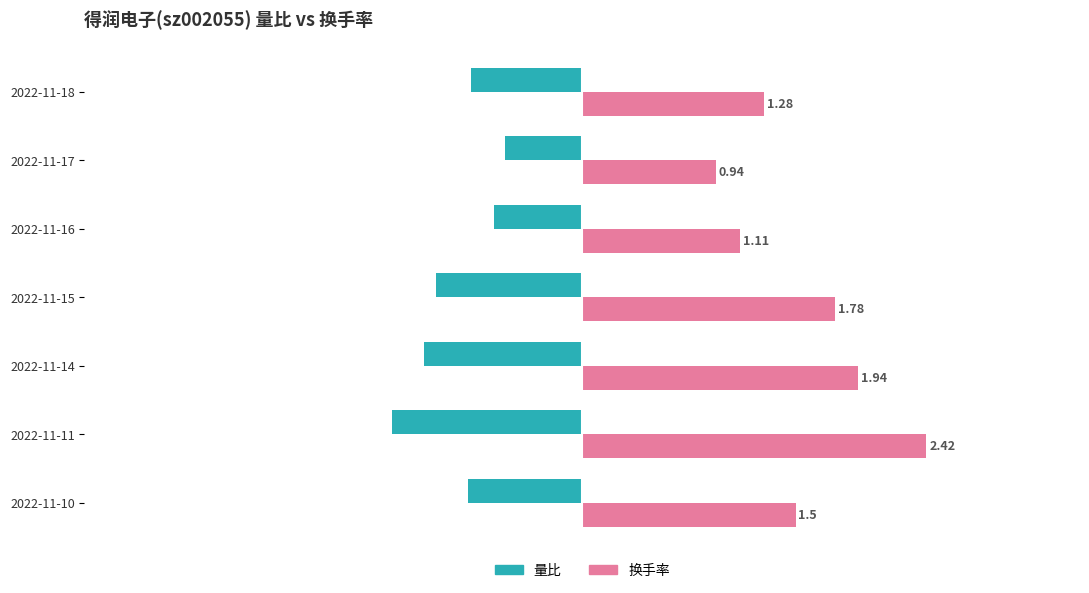

List the series in order of their peak value, highest first.

换手率, 量比